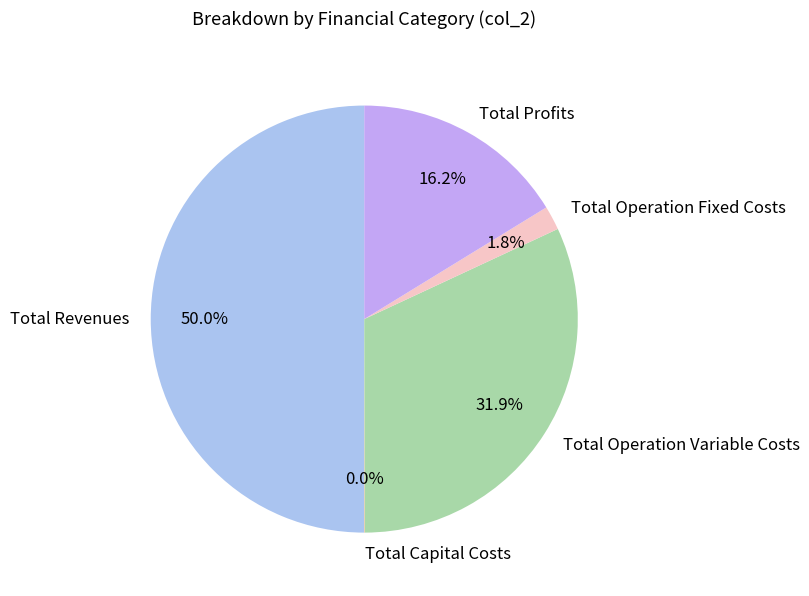

Does Total Operation Fixed Costs account for over 50% of the chart?

No